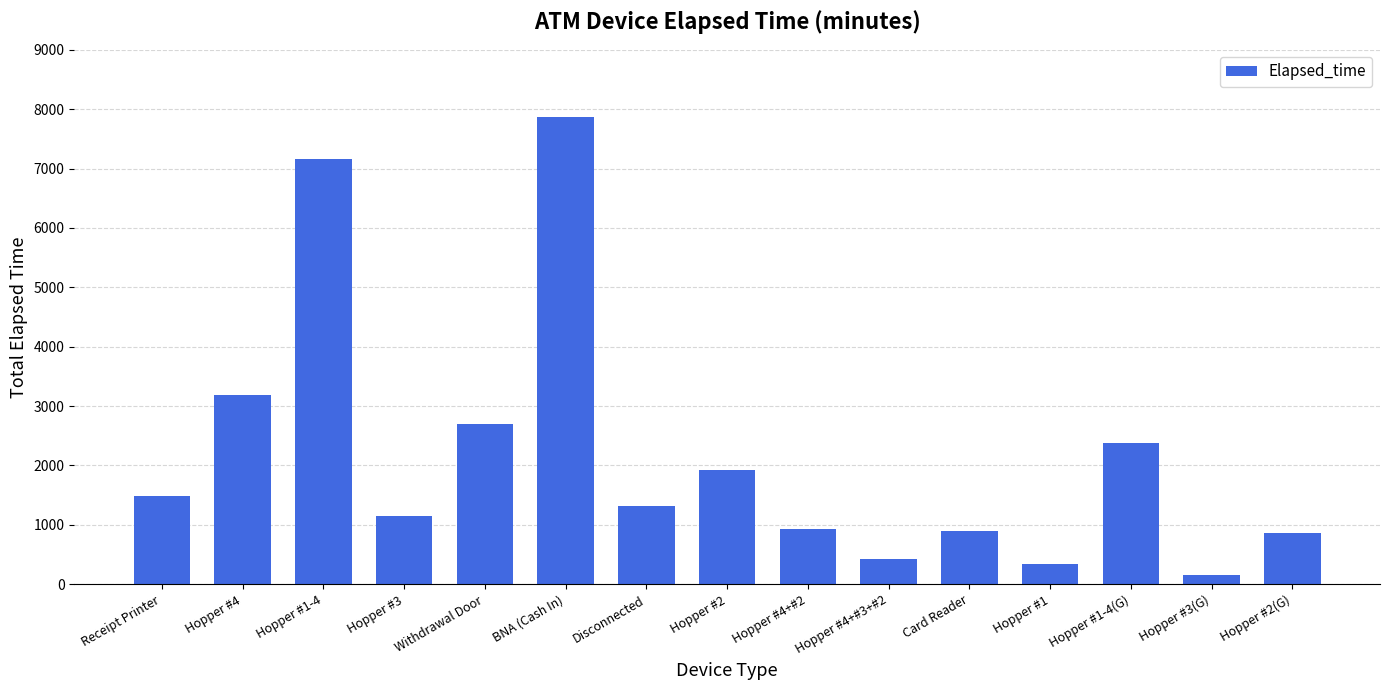

Where does the data first go above 1320?

Receipt Printer